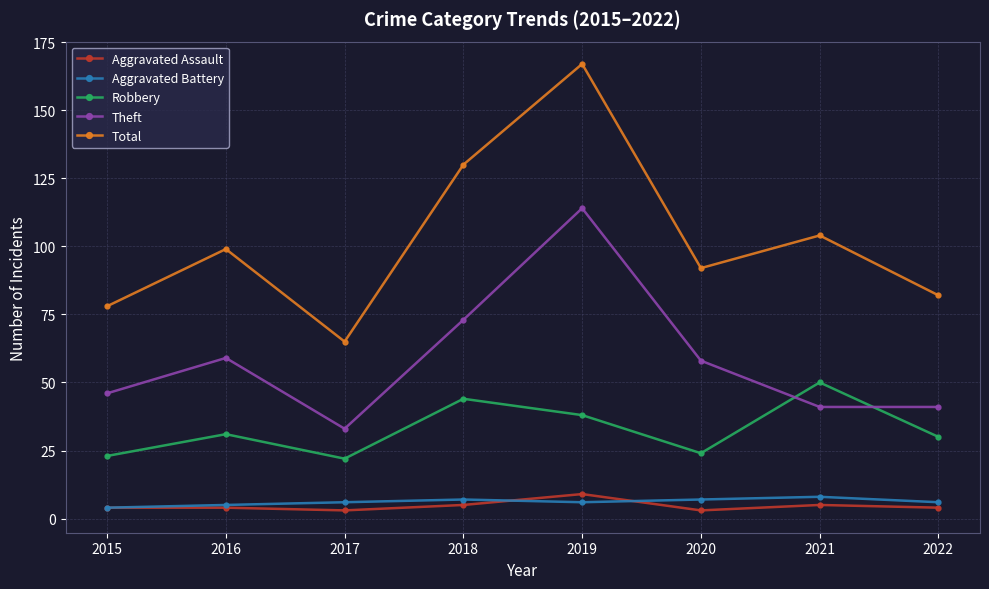

The Theft series shows 48 at 2017. True or false?

False